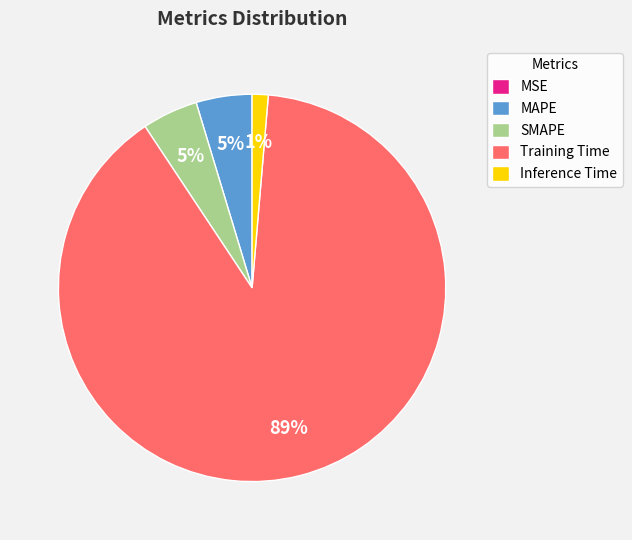

Is it true that SMAPE is 17% of the pie?

False